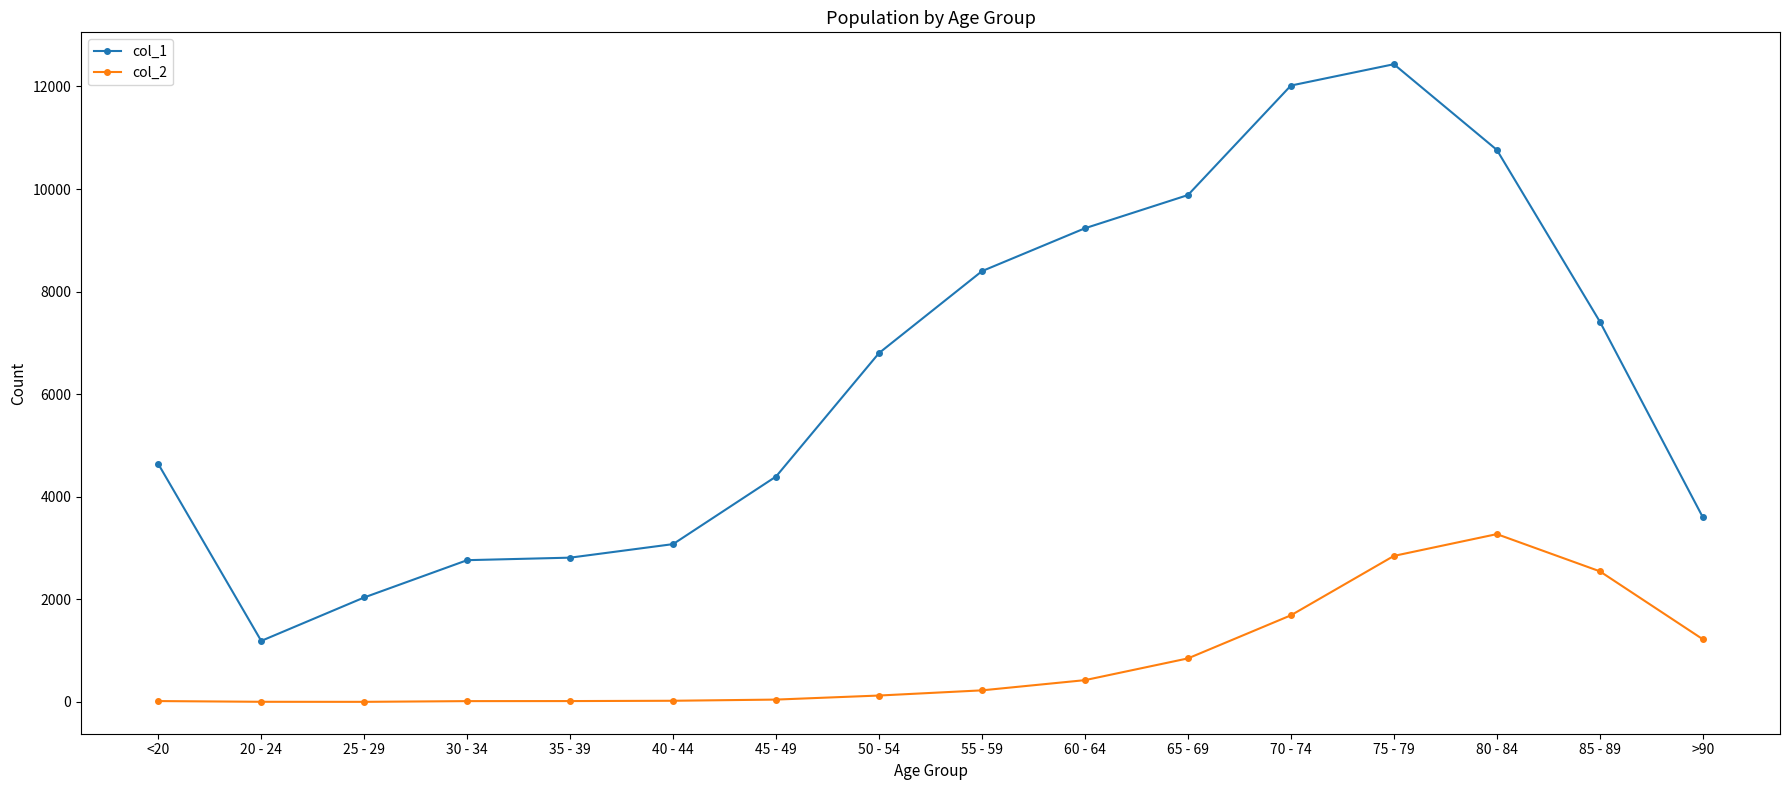

What is the minimum value for col_1?

1191